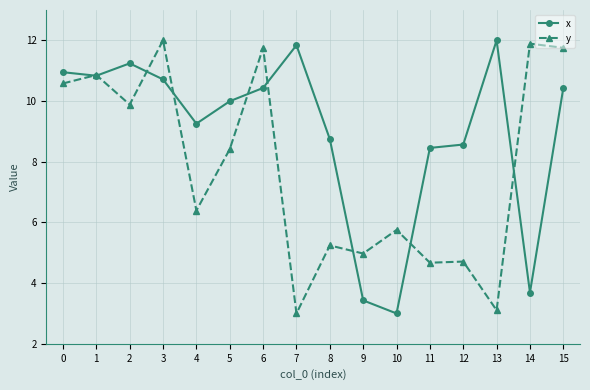

True or false: x and y intersect in this chart.

True